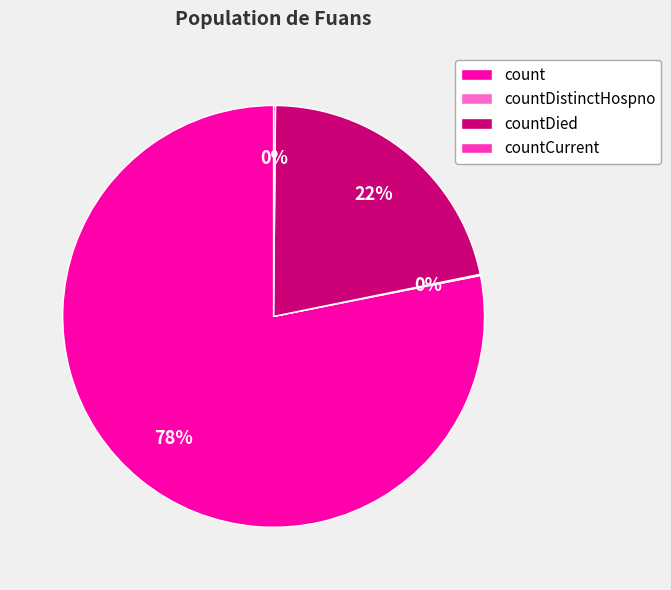

Does any single category account for the majority?

Yes